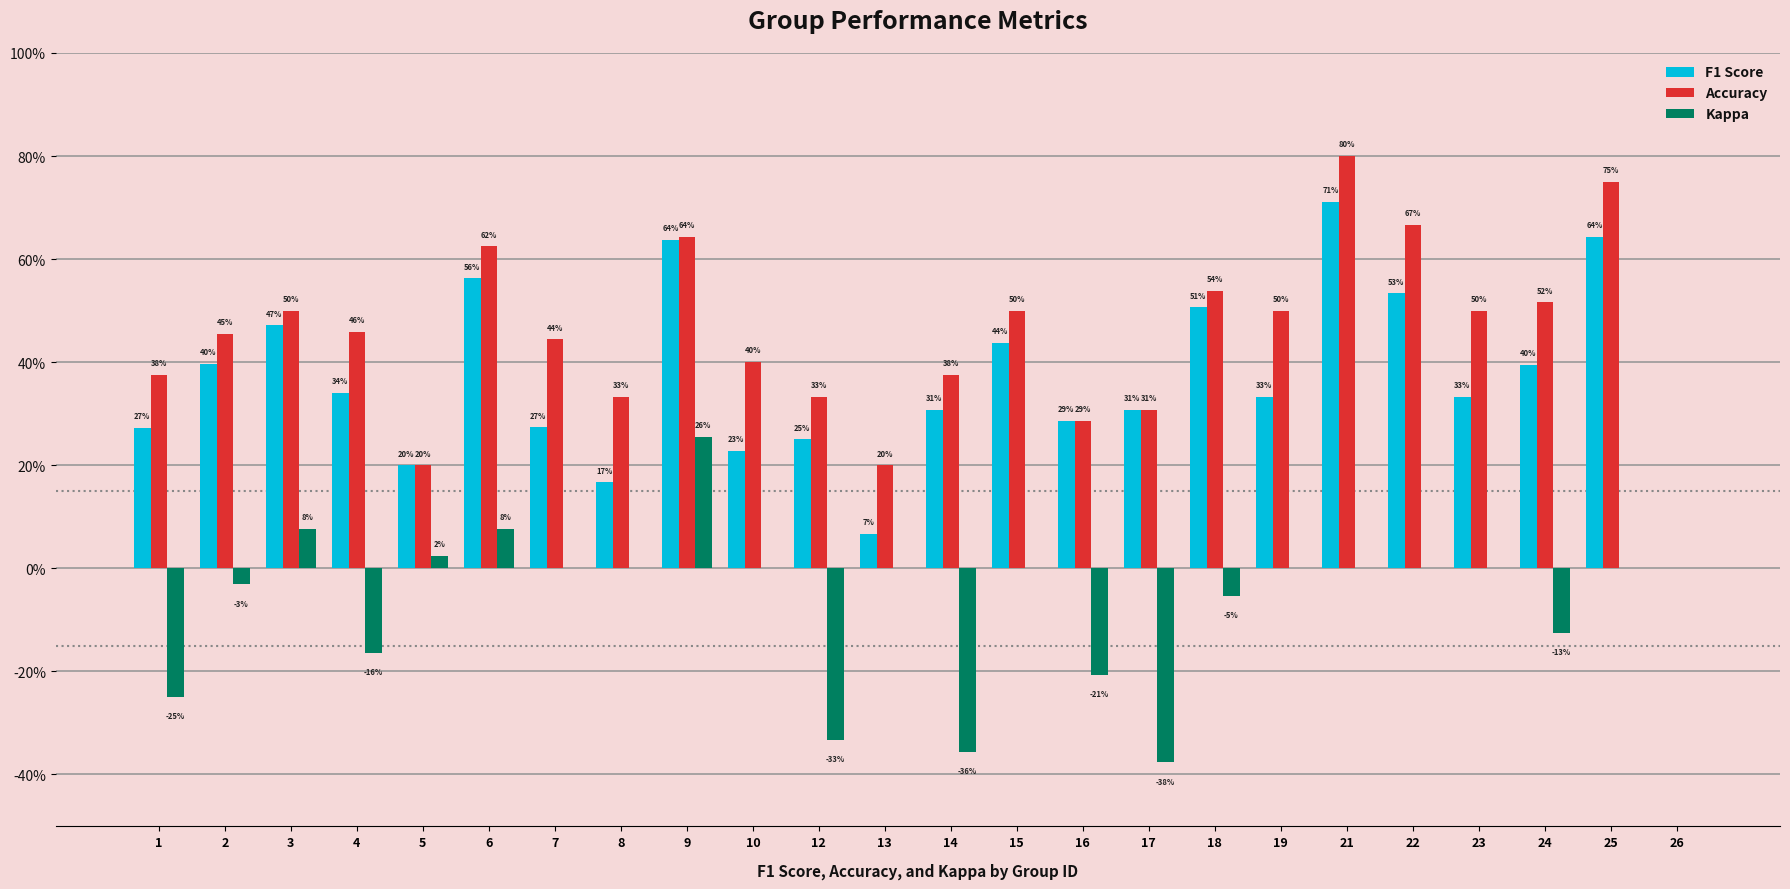

At 13, list the series in order from largest to smallest.

Accuracy, F1 Score, Kappa